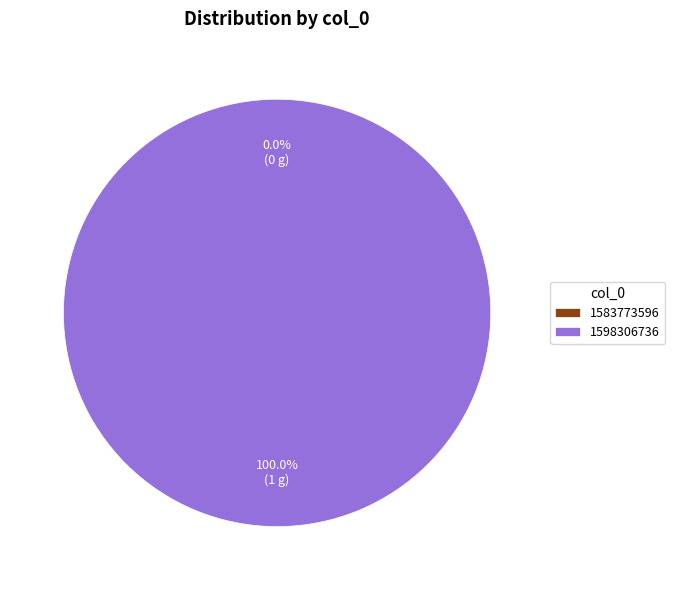

How much of the chart is everything except 1583773596?

100.0%